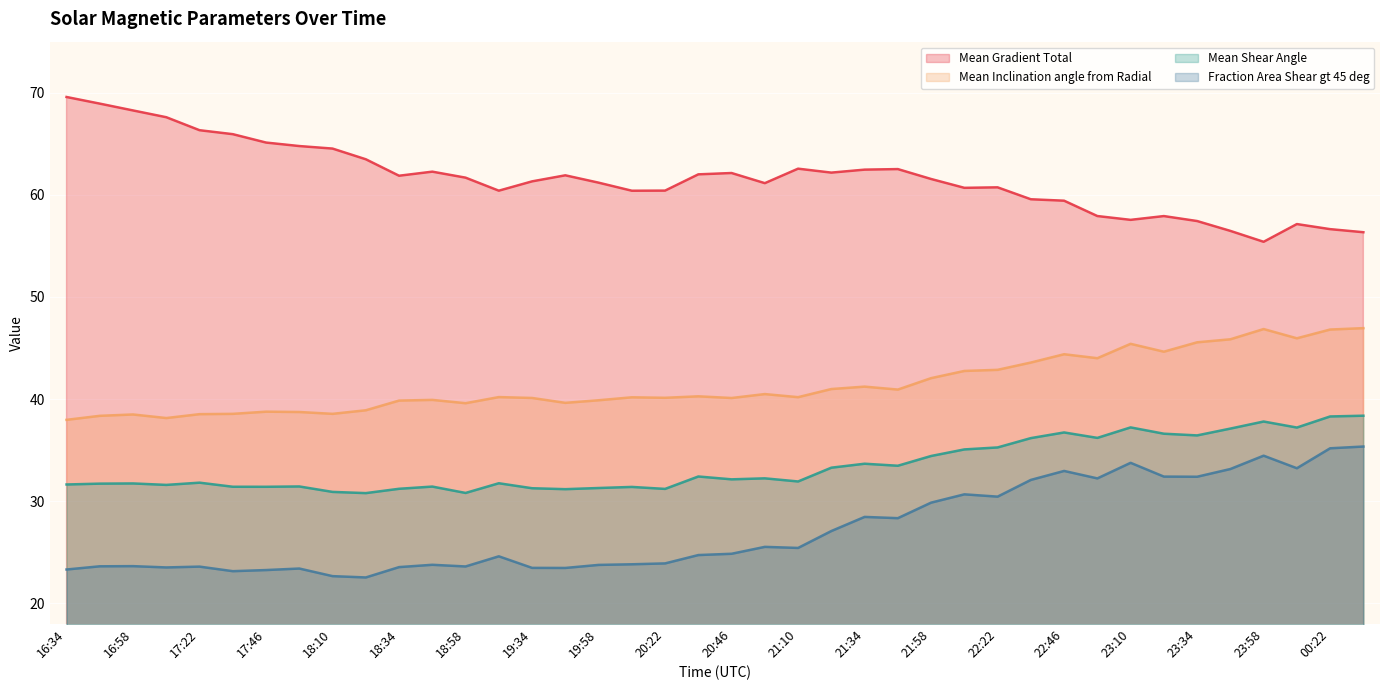

Reading left to right, list all the values displayed in this chart.

Mean Gradient Total: 69.6	68.9	68.3	67.6	66.3	65.9	65.1	64.8	64.5	63.5	61.9	62.3	61.7	60.4	61.3	61.9	61.2	60.4	60.4	62.0	62.1	61.1	62.6	62.2	62.5	62.5	61.5	60.7	60.7	59.6	59.4	57.9	57.5	57.9	57.4	56.5	55.4	57.1	56.6	56.3
Mean Inclination angle from Radial: 38.0	38.4	38.5	38.1	38.5	38.5	38.8	38.7	38.5	38.9	39.8	39.9	39.6	40.2	40.1	39.6	39.9	40.2	40.1	40.3	40.1	40.5	40.2	41.0	41.2	40.9	42.0	42.8	42.9	43.6	44.4	44.0	45.4	44.6	45.6	45.9	46.9	45.9	46.8	46.9
Mean Shear Angle: 31.6	31.7	31.7	31.6	31.8	31.4	31.4	31.4	30.9	30.8	31.2	31.4	30.8	31.8	31.3	31.2	31.3	31.4	31.2	32.4	32.1	32.2	31.9	33.3	33.7	33.5	34.4	35.1	35.3	36.2	36.7	36.2	37.2	36.6	36.4	37.1	37.8	37.2	38.3	38.4
Fraction Area Shear gt 45 deg: 23.3	23.6	23.6	23.5	23.6	23.1	23.2	23.4	22.7	22.5	23.5	23.8	23.6	24.6	23.5	23.5	23.8	23.8	23.9	24.7	24.8	25.5	25.4	27.1	28.5	28.3	29.9	30.7	30.4	32.1	33.0	32.2	33.8	32.4	32.4	33.1	34.5	33.2	35.2	35.3